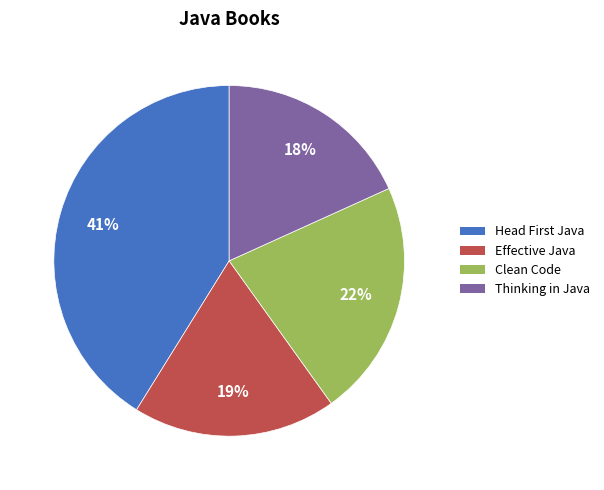

What is the largest slice in the pie chart?

Head First Java